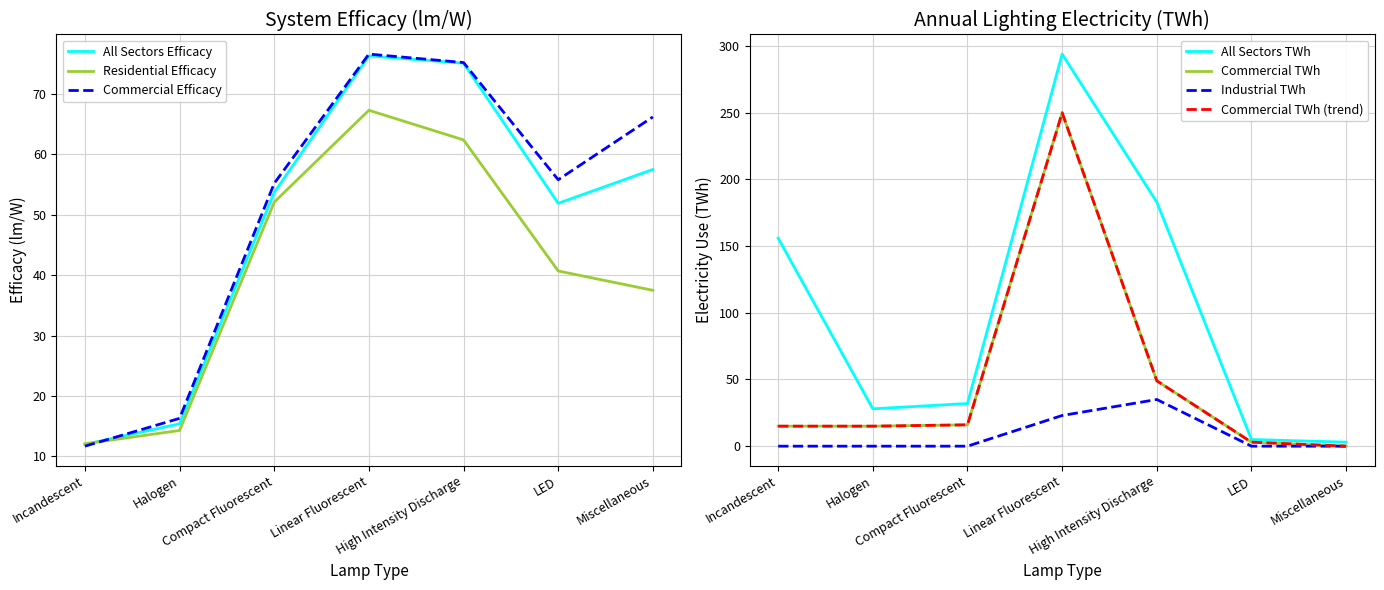

What is the label of the 3rd point from the left?

Compact Fluorescent